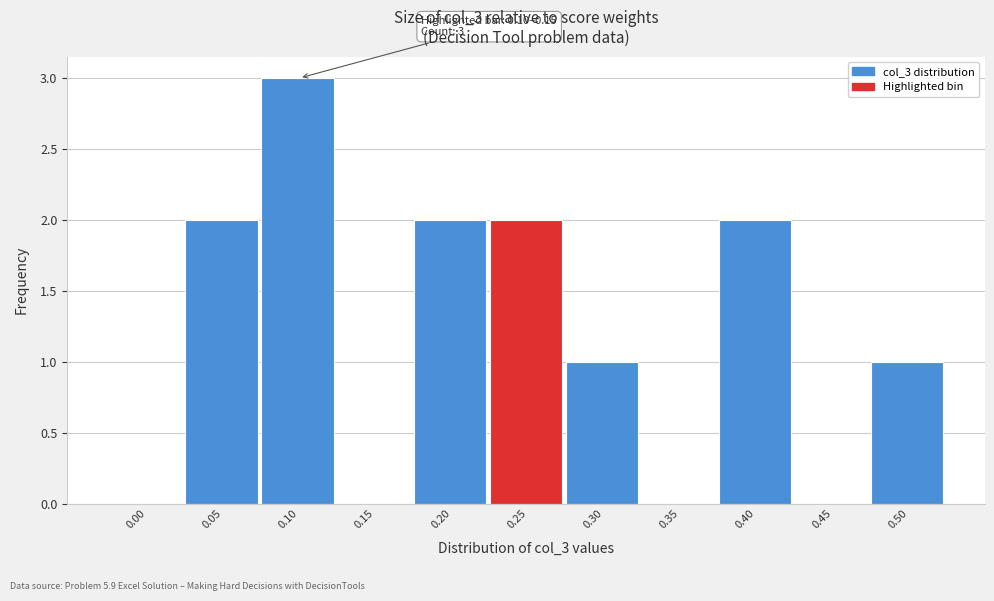

Reading left to right, list all the values displayed in this chart.

0.00=0	0.05=2	0.10=3	0.15=0	0.20=2	0.25=2	0.30=1	0.35=0	0.40=2	0.45=0	0.50=1